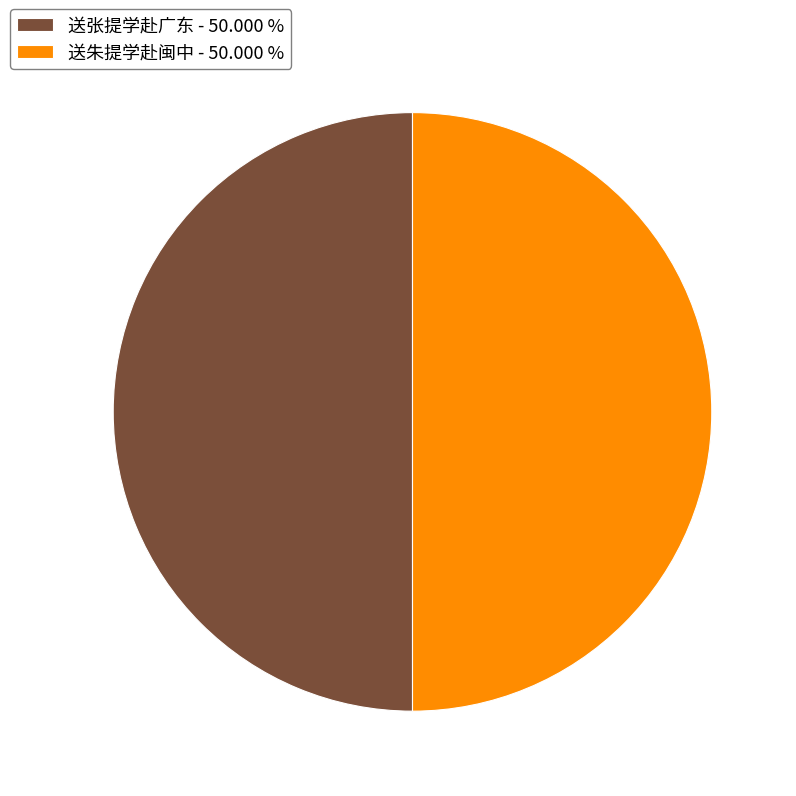

Is the sum of 送张提学赴广东 - 50.000 % and 送朱提学赴闽中 - 50.000 % greater than half?

Yes